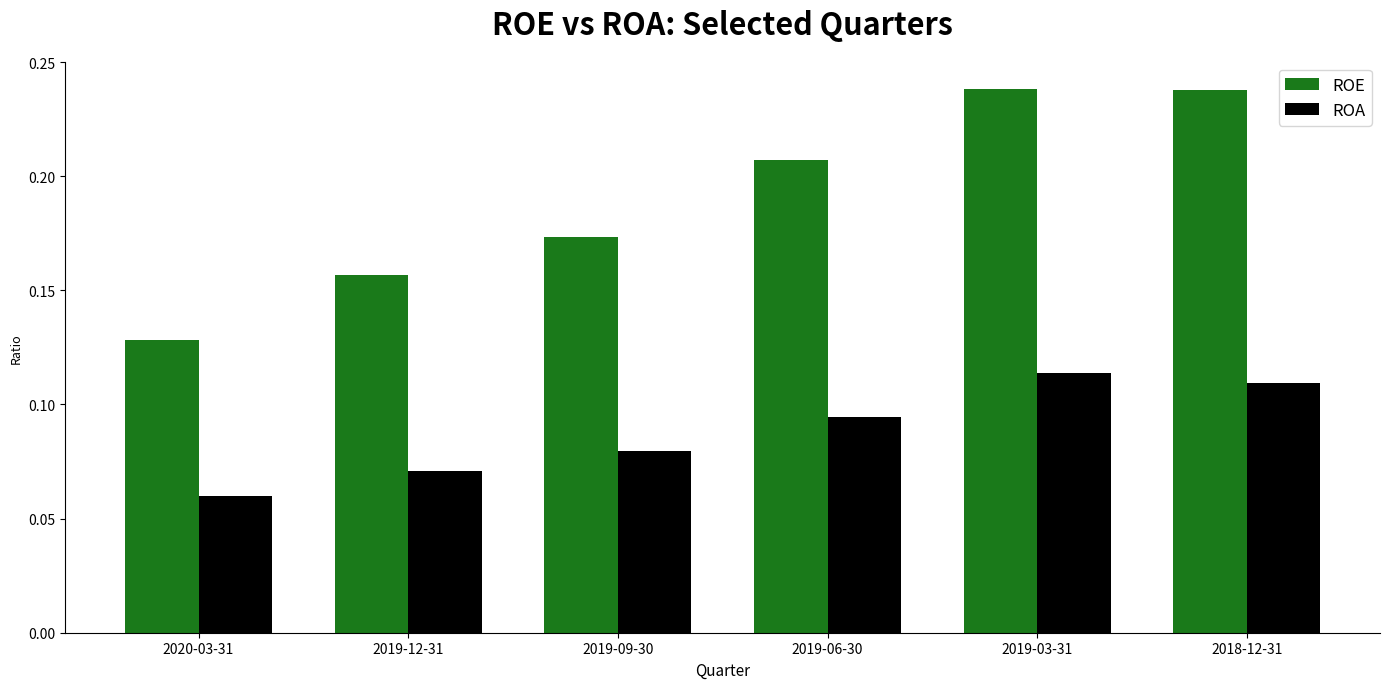

Which series changed the most between 2020-03-31 and 2019-12-31?

ROE